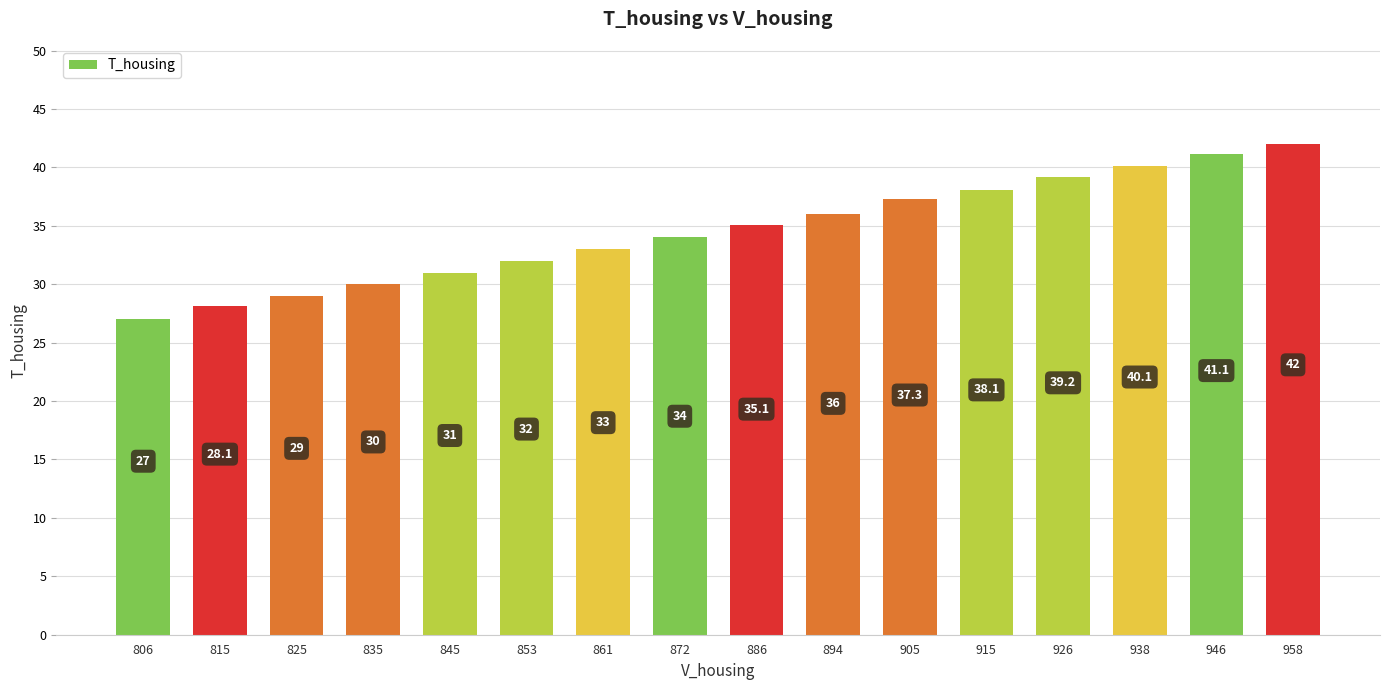

Which label corresponds to the largest value in the chart?

958